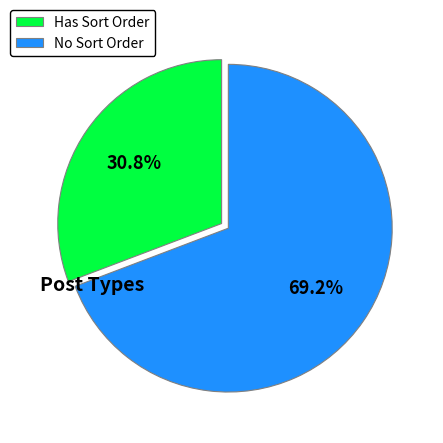

Which has a higher value, No Sort Order or Has Sort Order?

No Sort Order